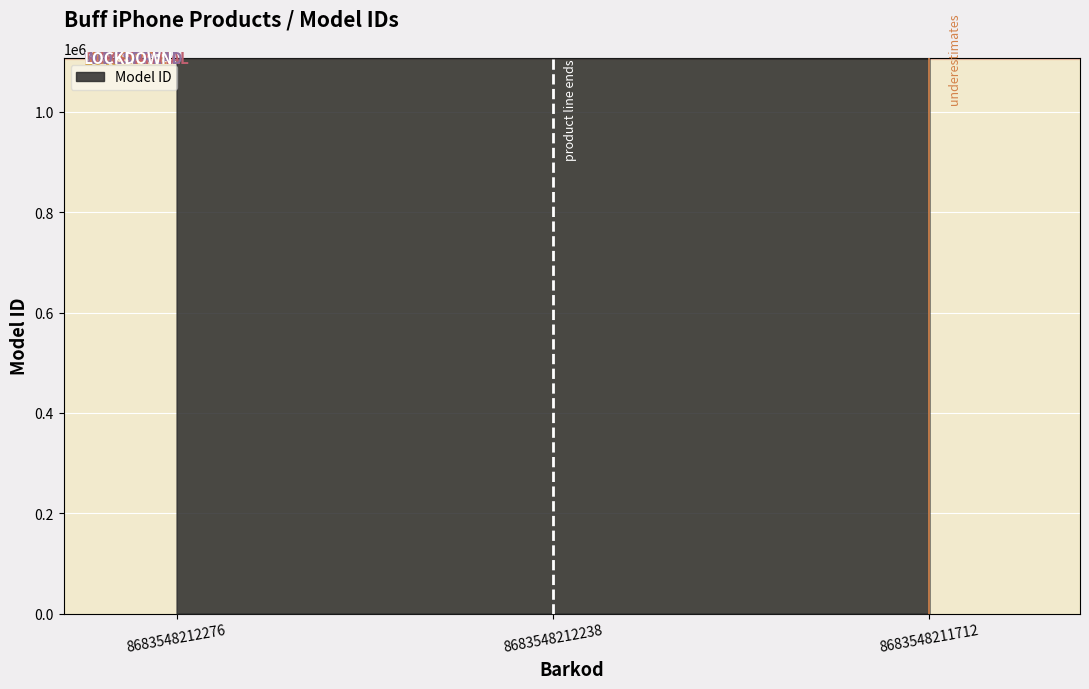

The value at 8683548212276 is 630322. True or false?

False